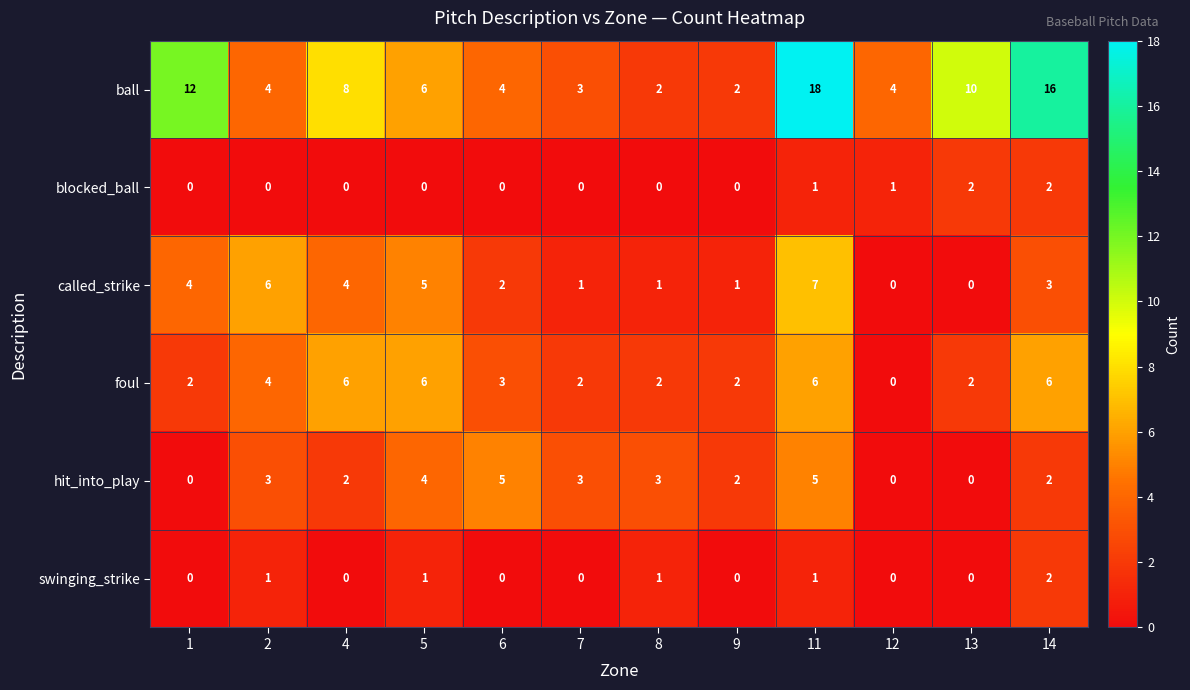

Which label corresponds to the largest value in the chart?

11